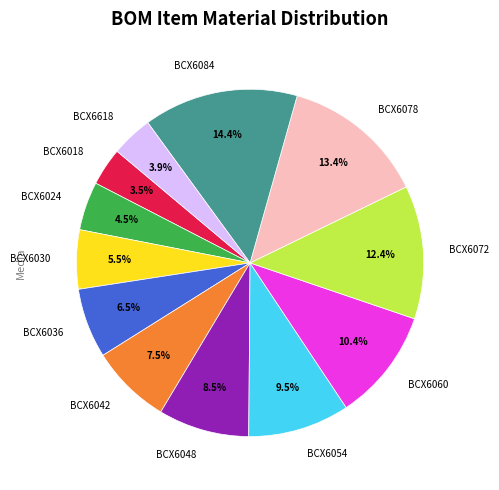

Approximately how many times larger is the value at BCX6084 compared to BCX6054?

1.5